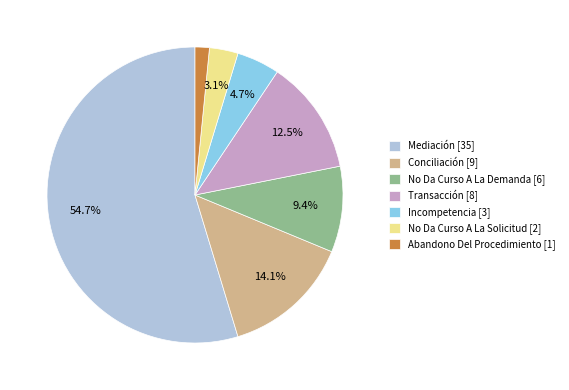

To the nearest percent, what is the average slice percentage?

14%